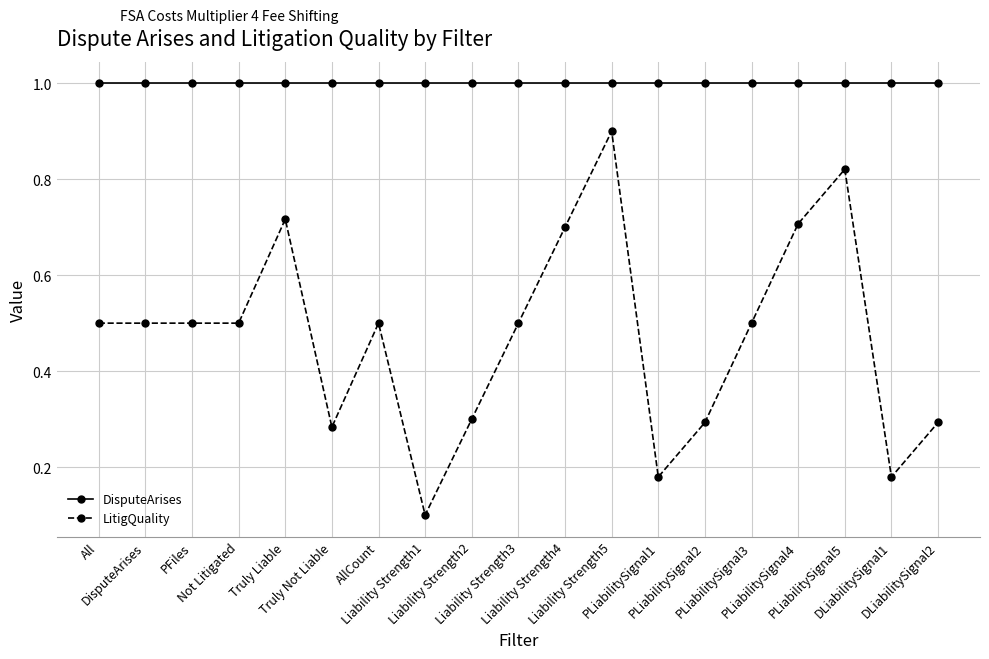

True or false: LitigQuality and DisputeArises cross at least once.

False